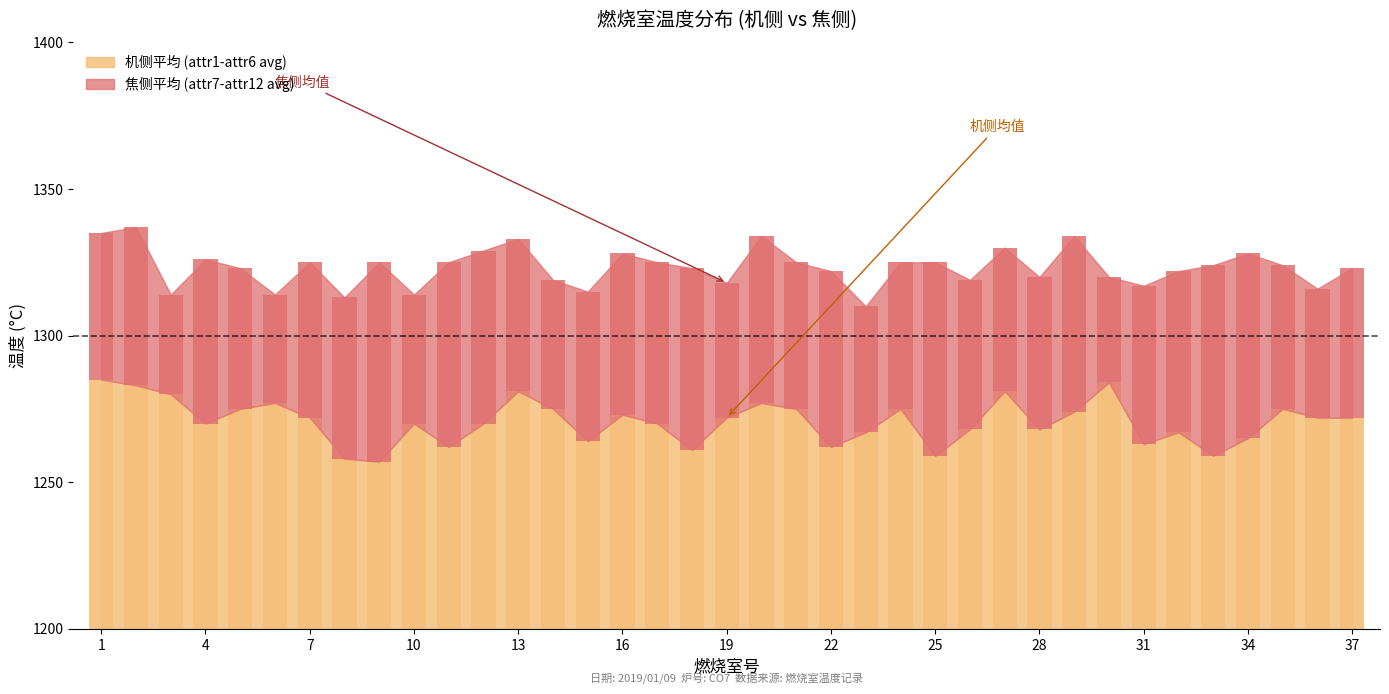

Is it true that the value at 10 is 70?

True